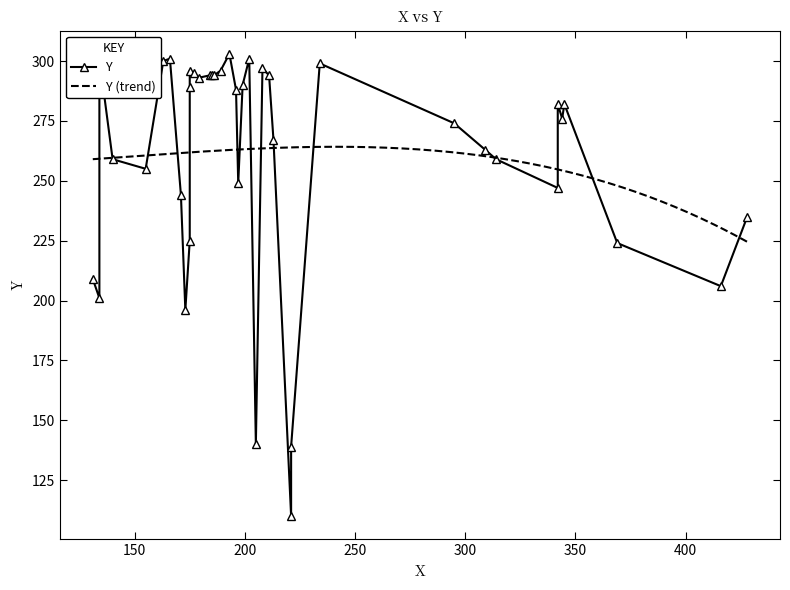

What is the maximum value shown in the chart?

303